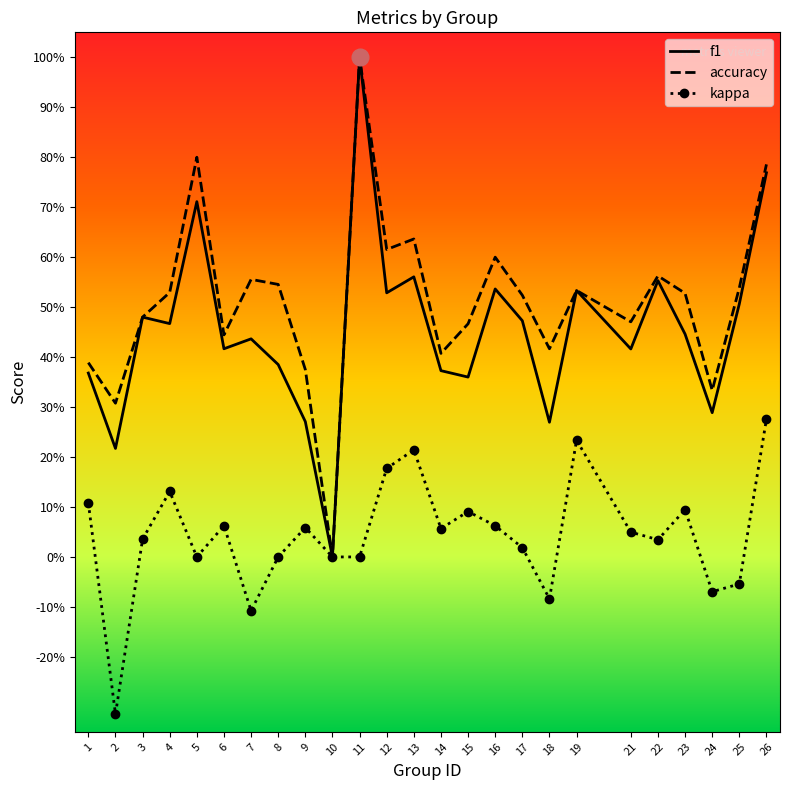

Where is the first local minimum for kappa?

2